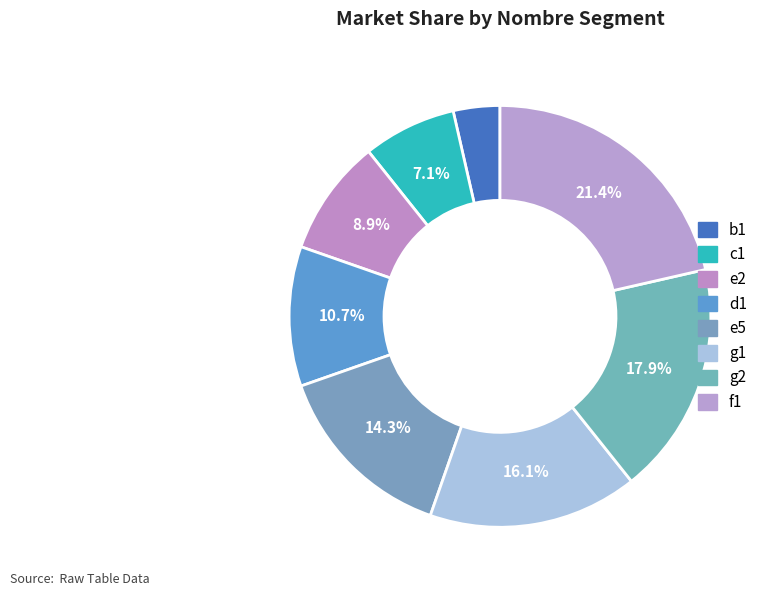

Is there any slice that represents more than half of the pie?

No